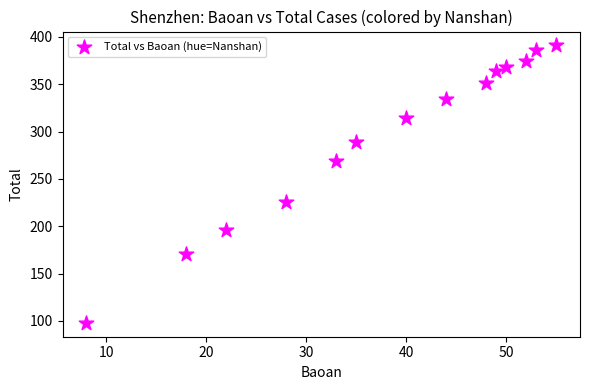

What Y value in the scatter plot is closest to 244?

226